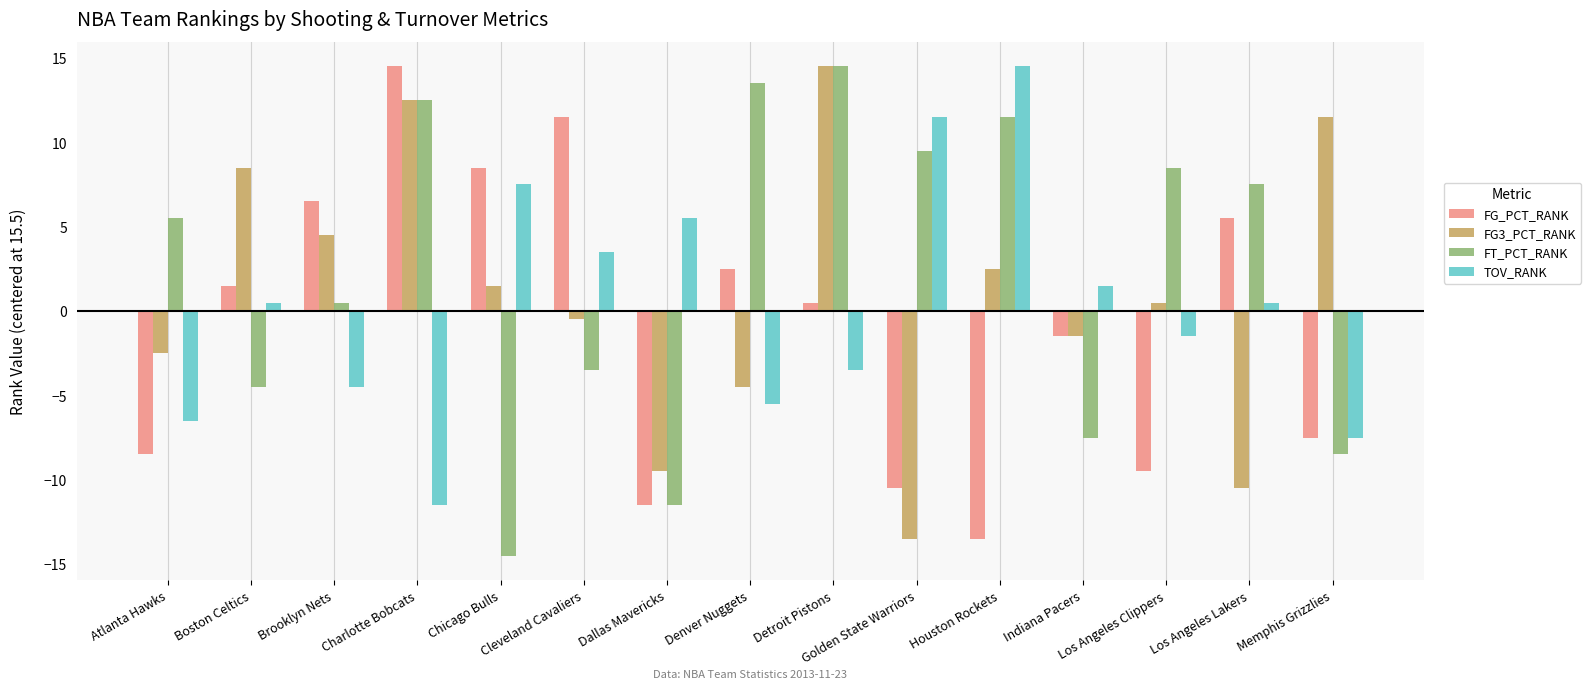

What is the smallest value displayed?

-14.5